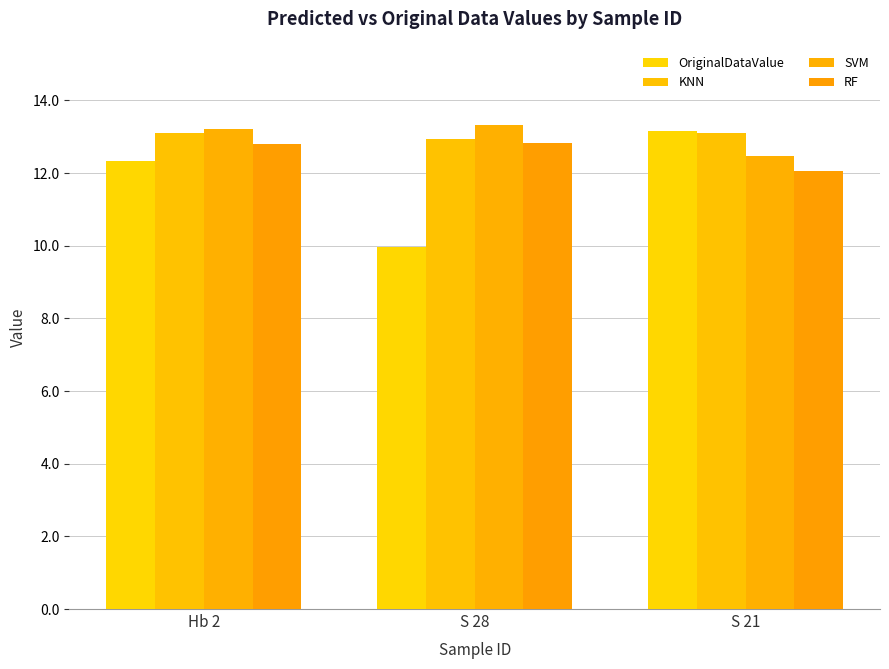

Reading right to left, what are all the values shown in this chart?

OriginalDataValue: 13.2	10.0	12.3
KNN: 13.1	12.9	13.1
SVM: 12.5	13.3	13.2
RF: 12.1	12.8	12.8